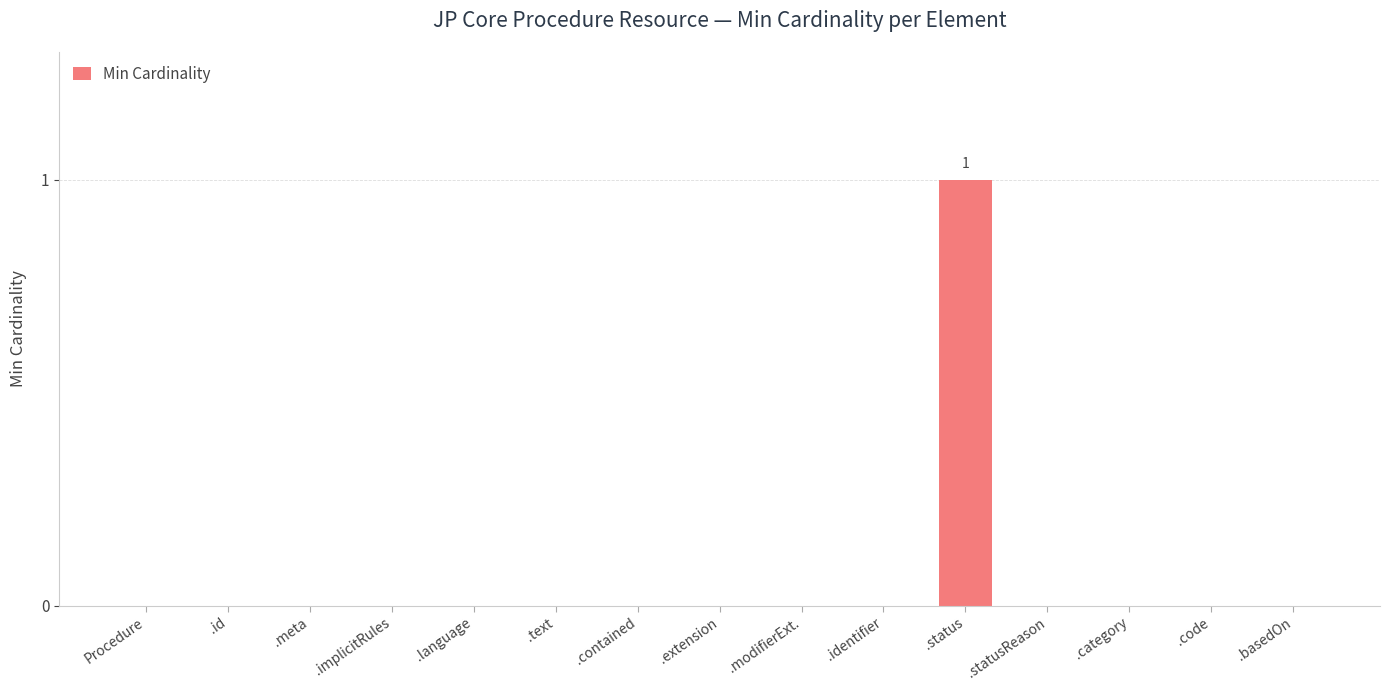

Which category has the highest value across all series?

.status